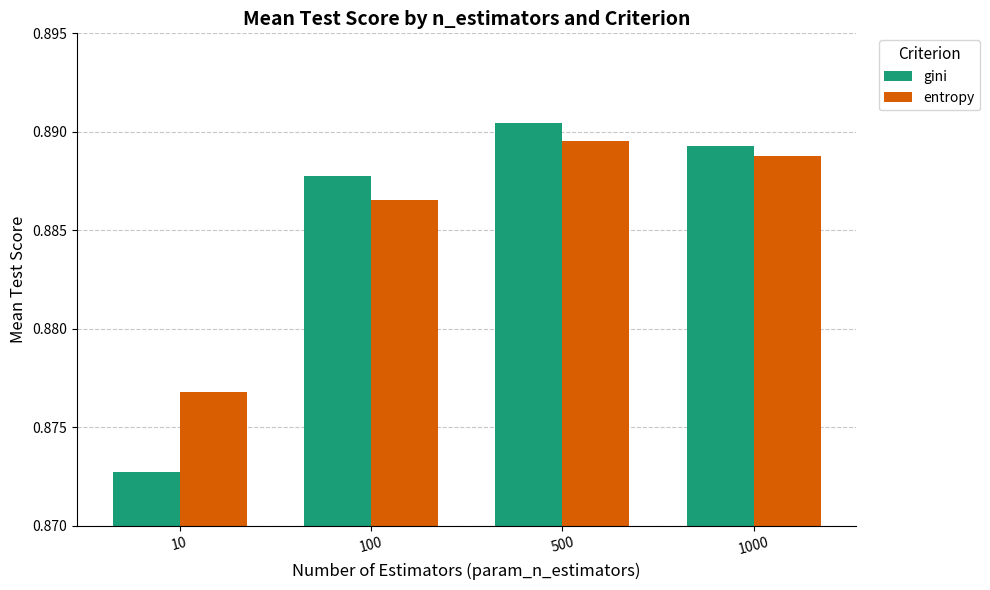

The value of entropy at 500 is 0.2. True or false?

False